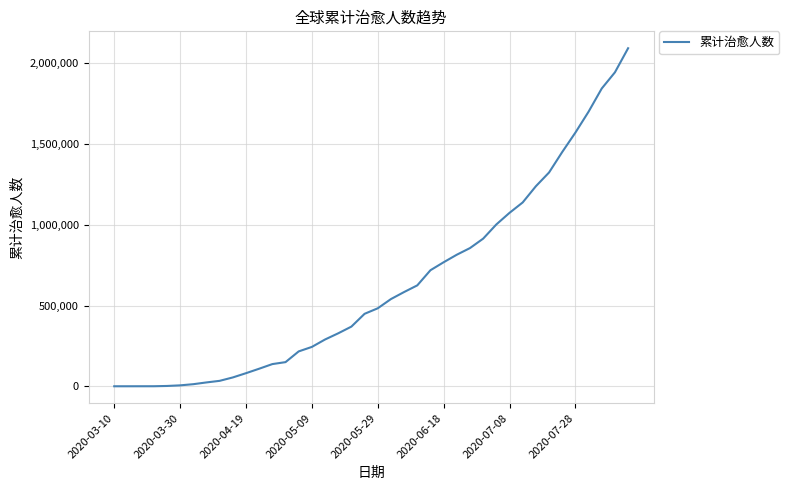

What is the greatest value displayed?

2094068